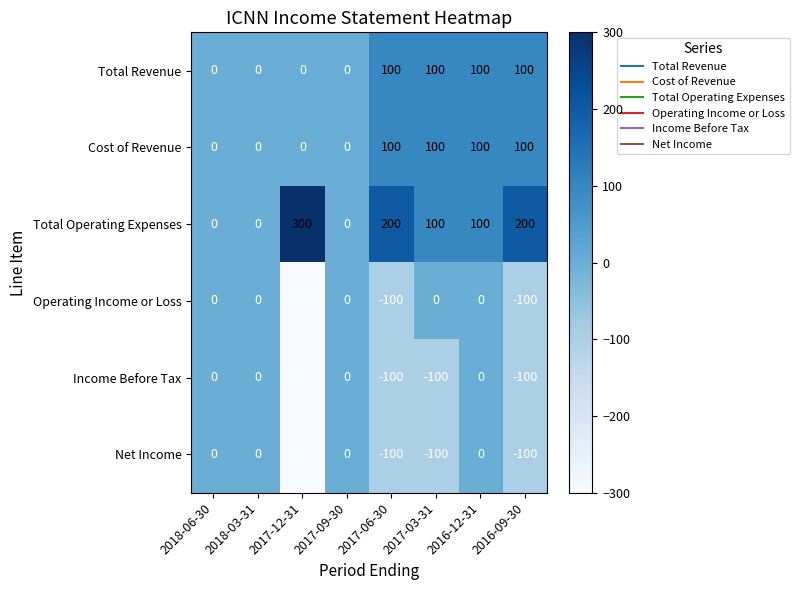

The value of Total Operating Expenses at 2017-12-31 is 410. True or false?

False